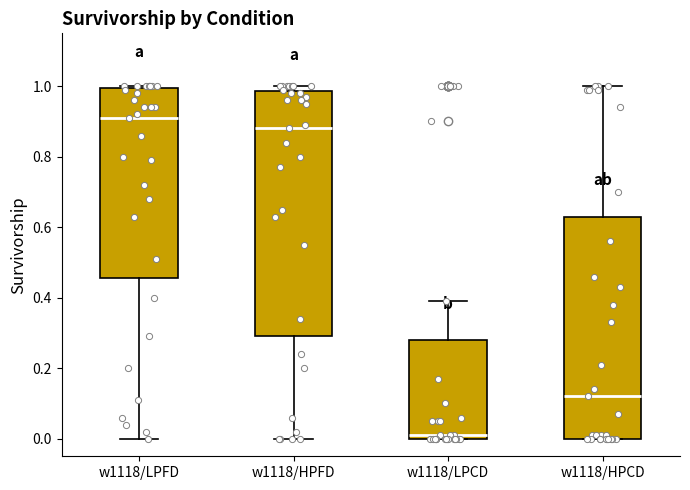

Where does the median line of the box for w1118/HPFD sit on the y-axis? The values are not printed on the chart, so give them approximately, as read against the axis.

0.88